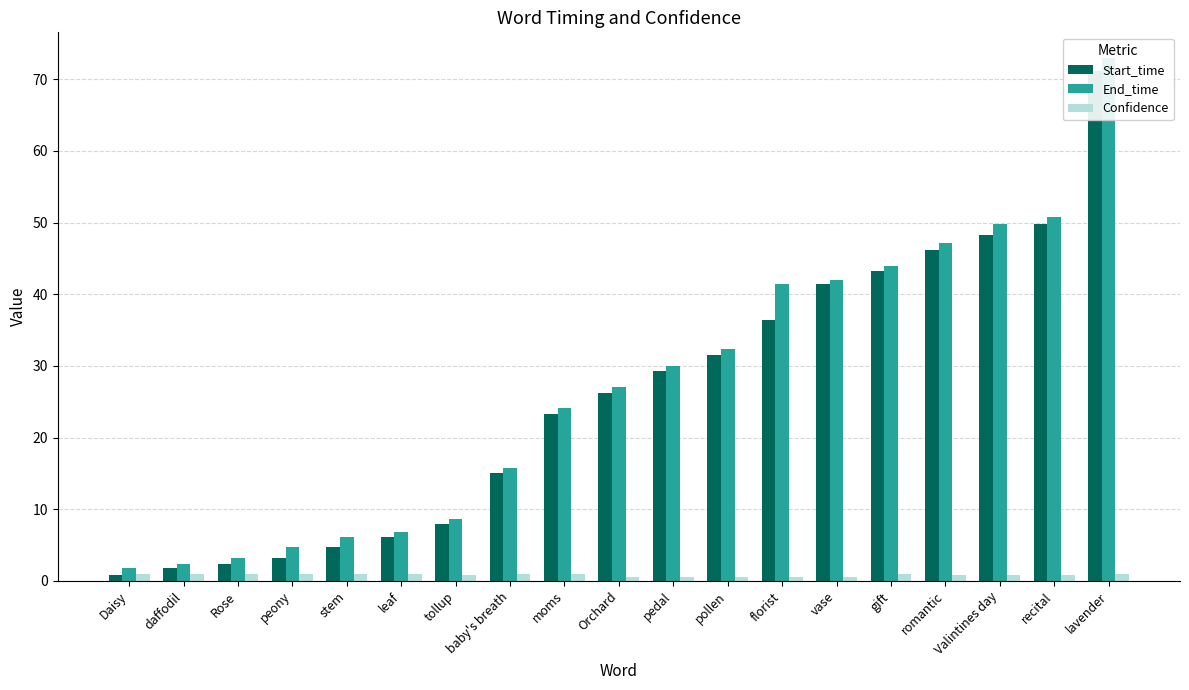

Is the value of Confidence at peony greater than the value of Start_time at baby's breath?

No